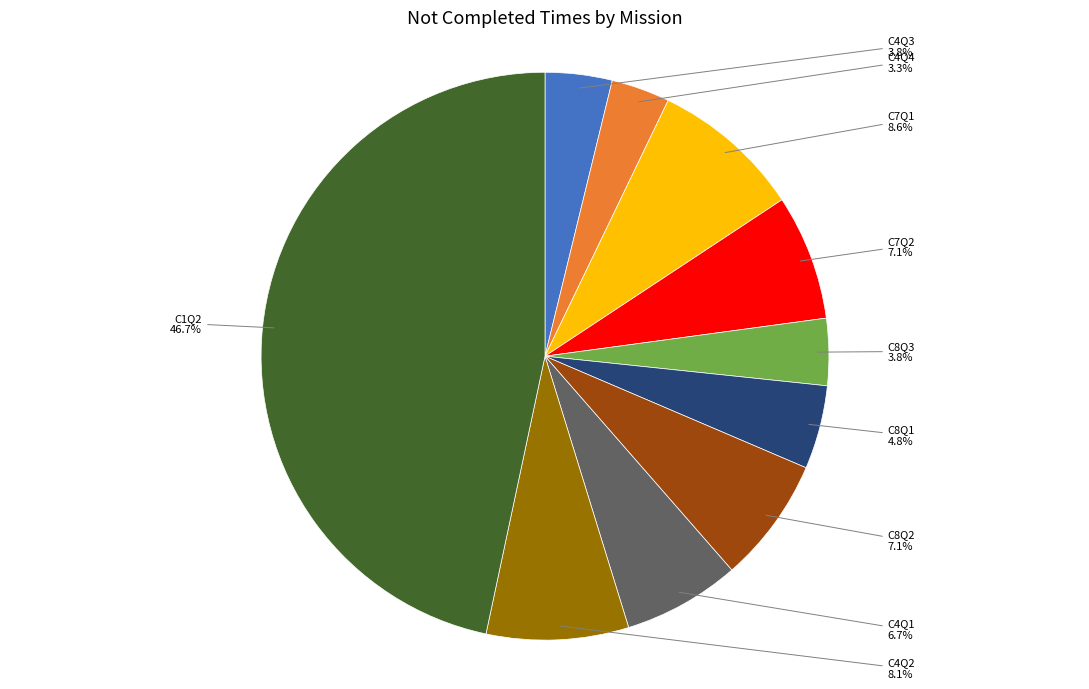

True or false: C4Q1 accounts for 1% of the total.

False